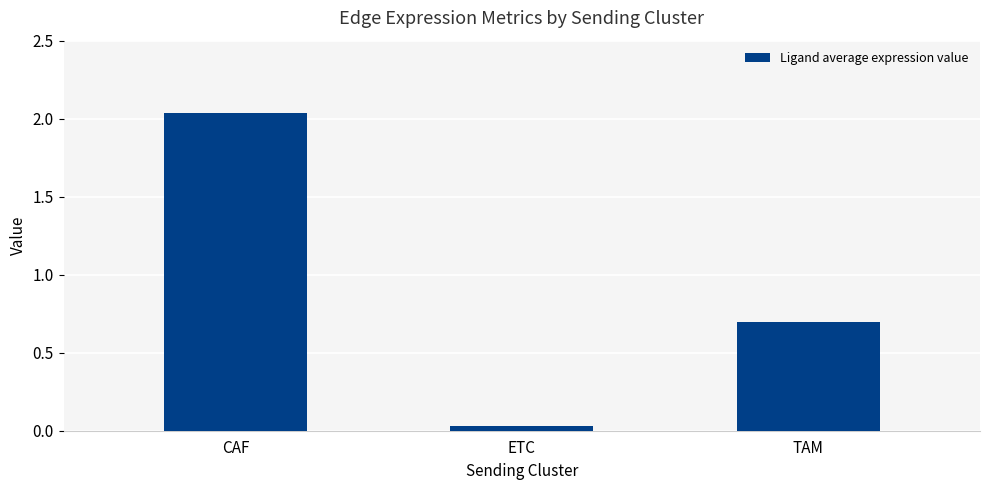

What is the average value?

0.9